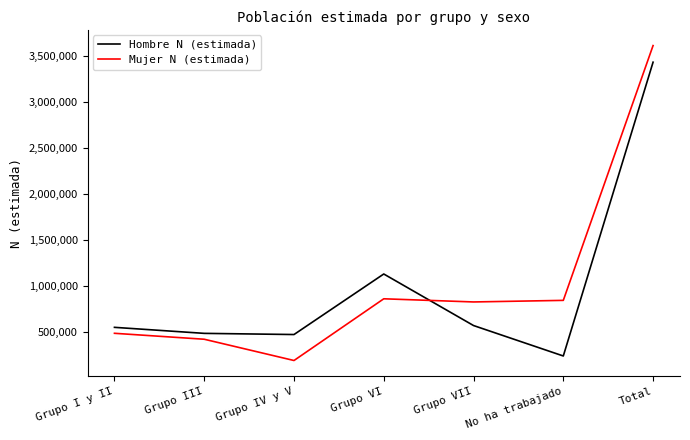

What is the difference between the highest and lowest values at No ha trabajado?

604349